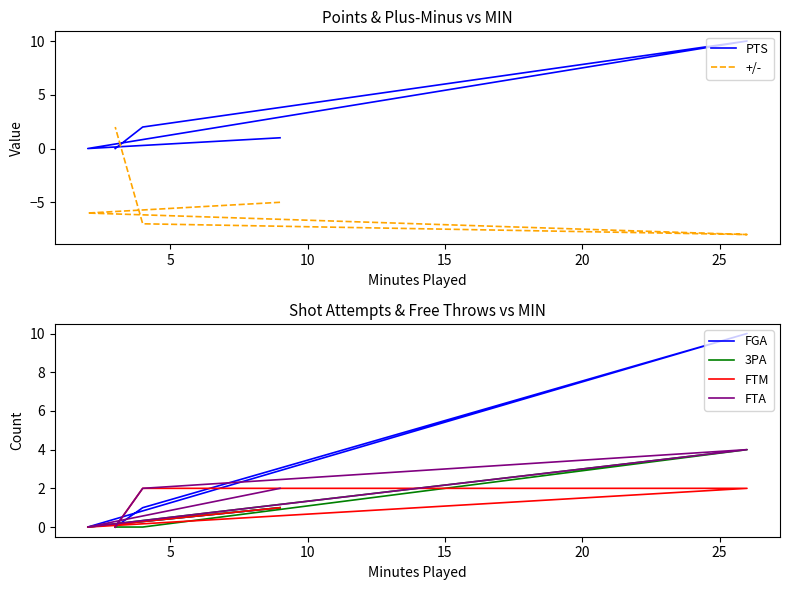

Which series changed the most between 5 and 10?

PTS